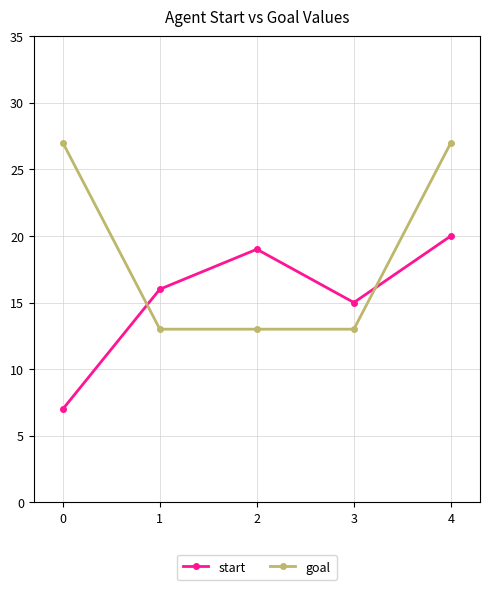

At which label is start closest to 13?

3